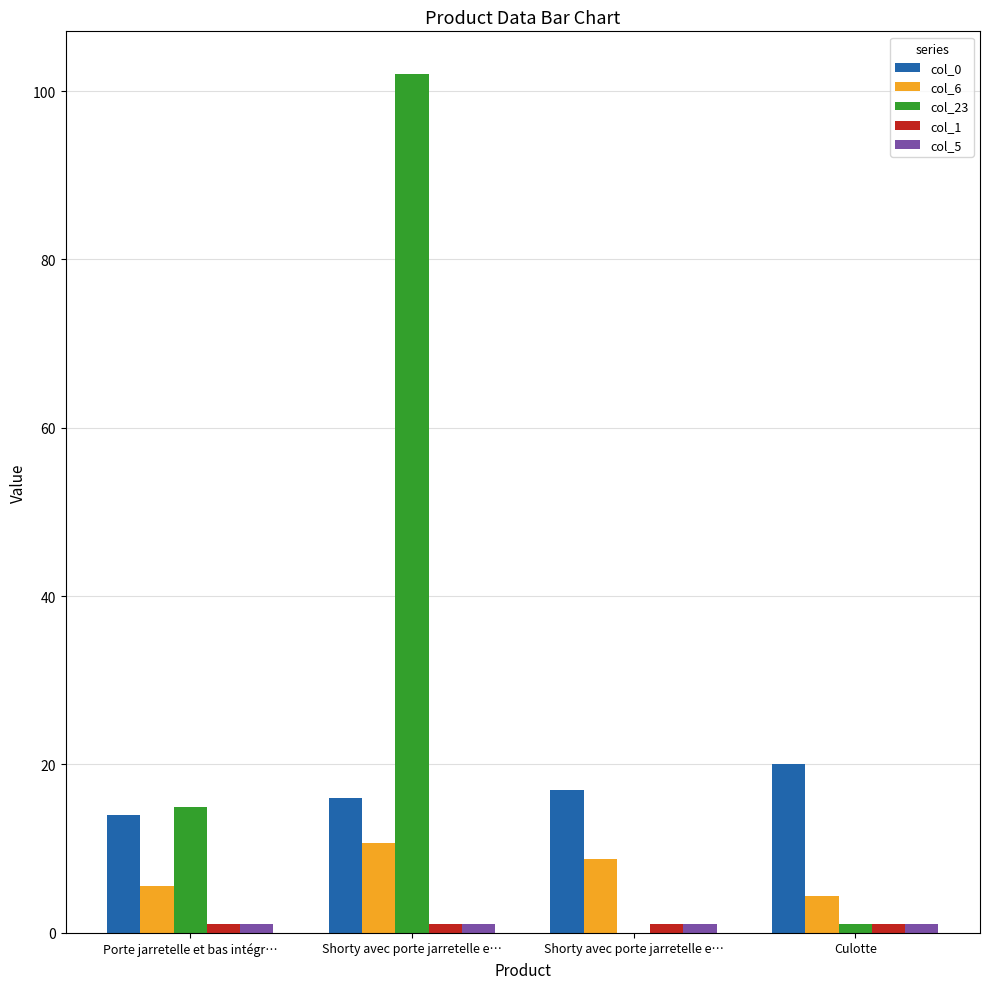

Count the number of categories in the chart.

4